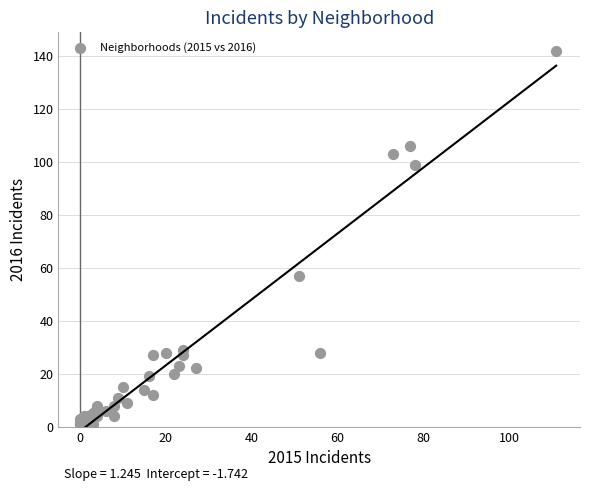

What Y value in the scatter plot is closest to 71?

57